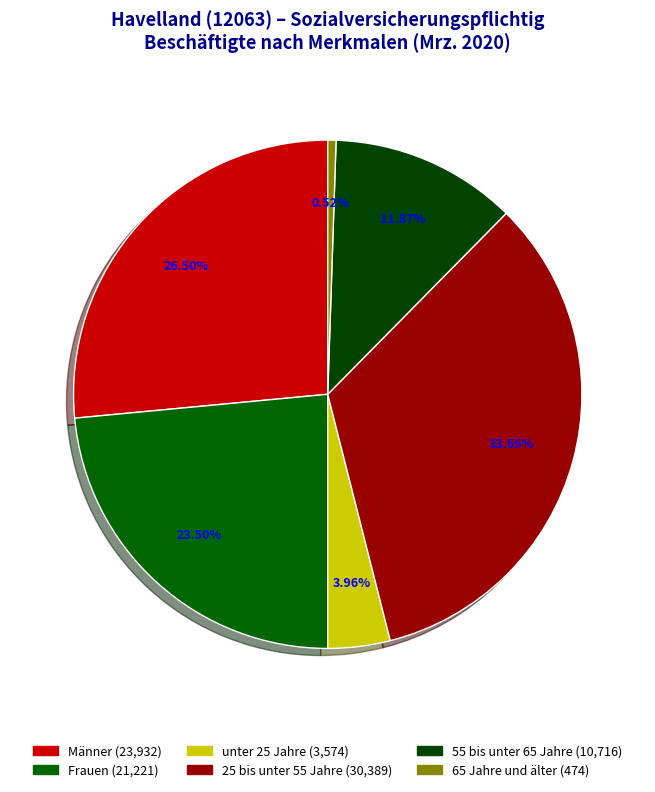

What percentage is the 55 bis unter 65 Jahre slice, to the nearest percent?

12%